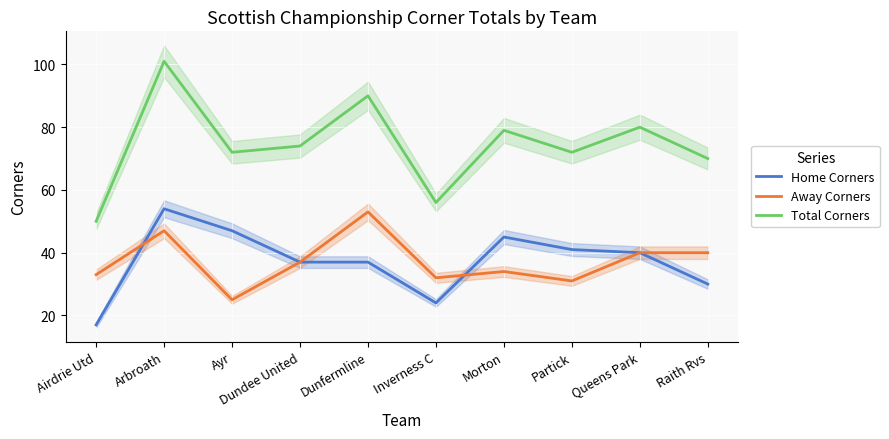

In Total Corners, how many points are higher than both neighbors (excluding endpoints)?

4